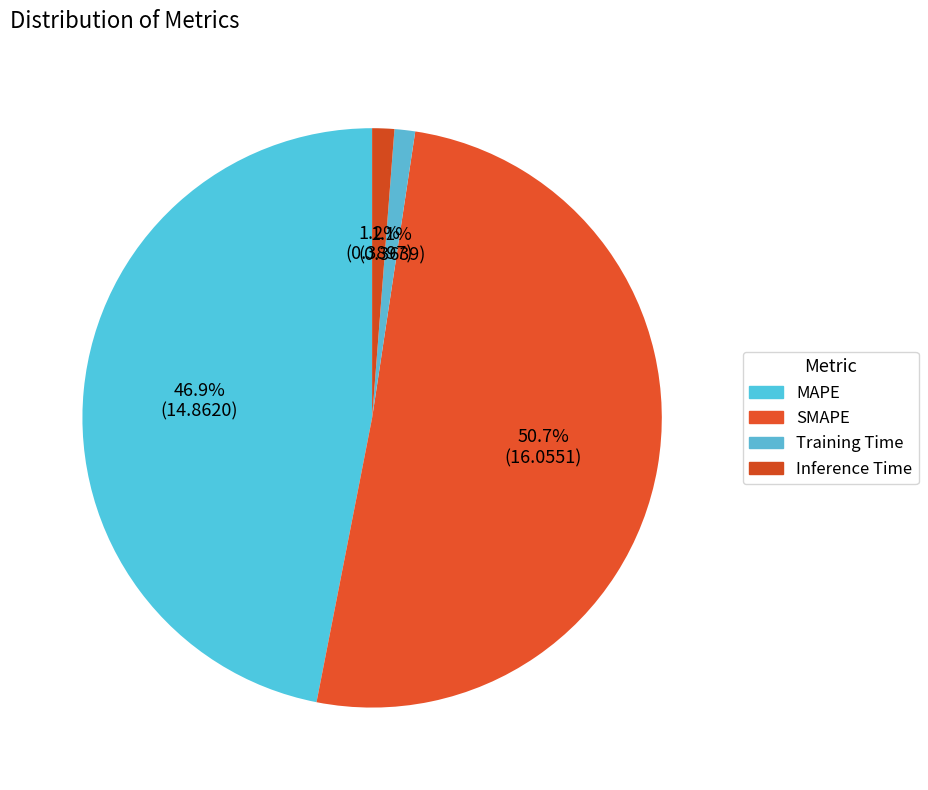

To the nearest percent, what is the average slice percentage?

25%